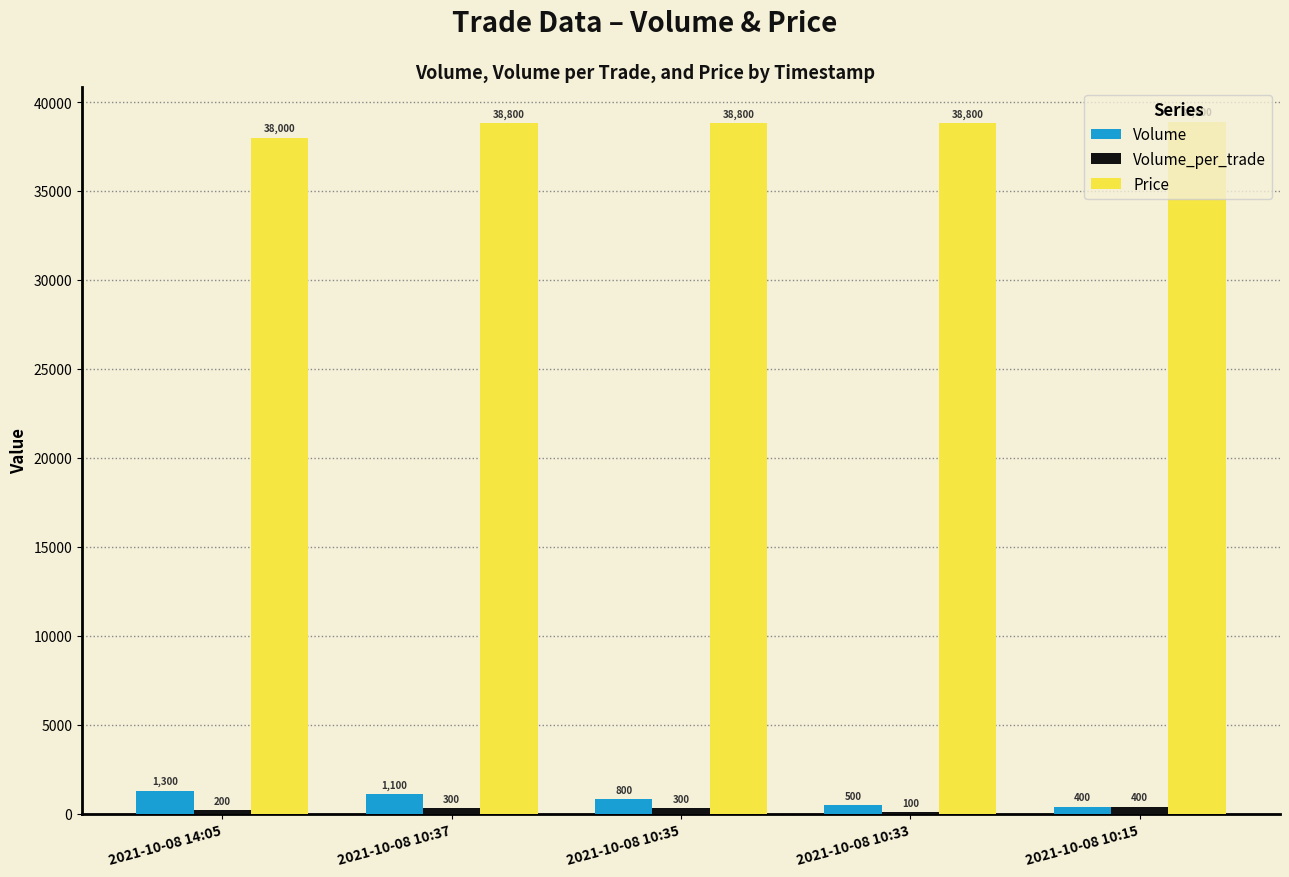

What is the greatest value displayed?

38900